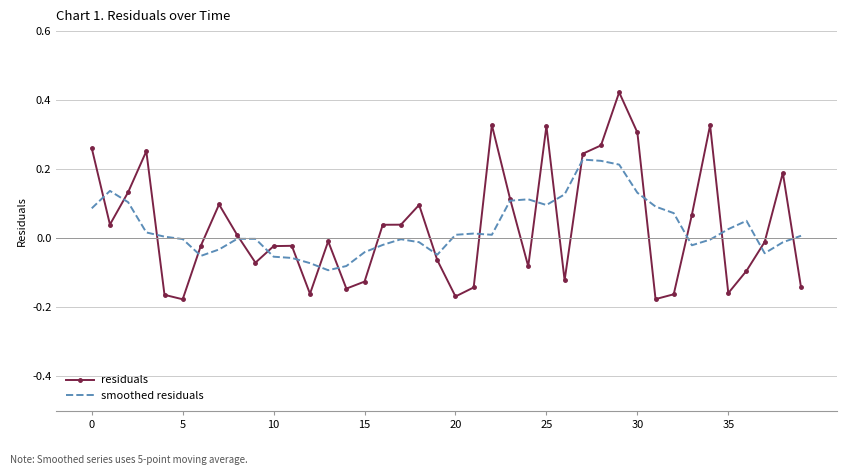

Rank the series by their maximum value, from highest to lowest.

residuals, smoothed residuals